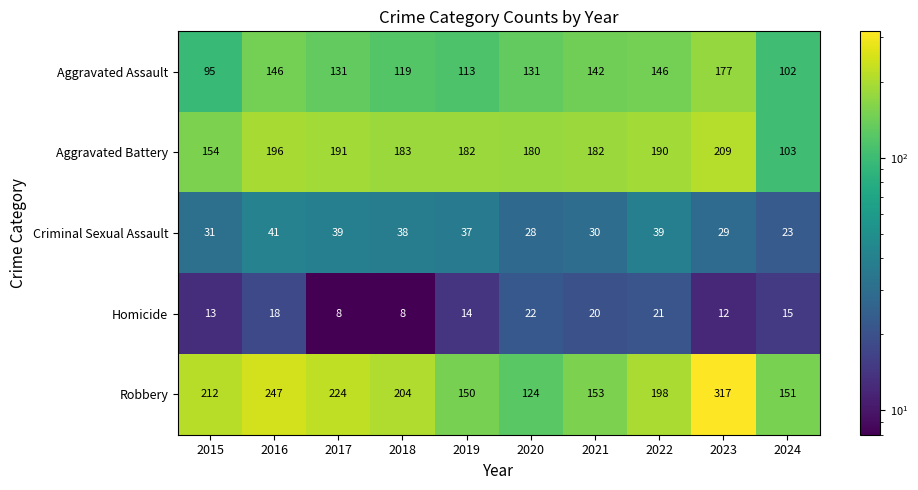

What is the difference between the highest and lowest values at 2017?

216